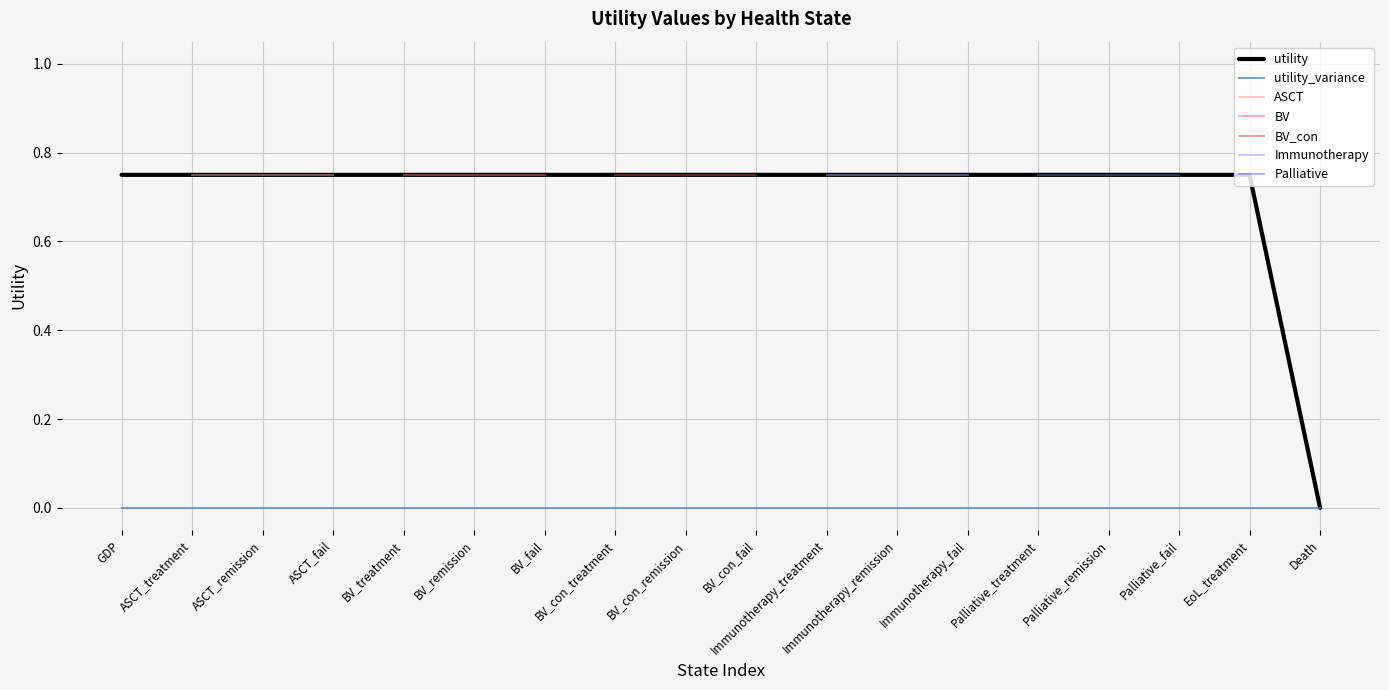

Is the value of utility_variance at BV_con_fail greater than the value of utility at Immunotherapy_remission?

No